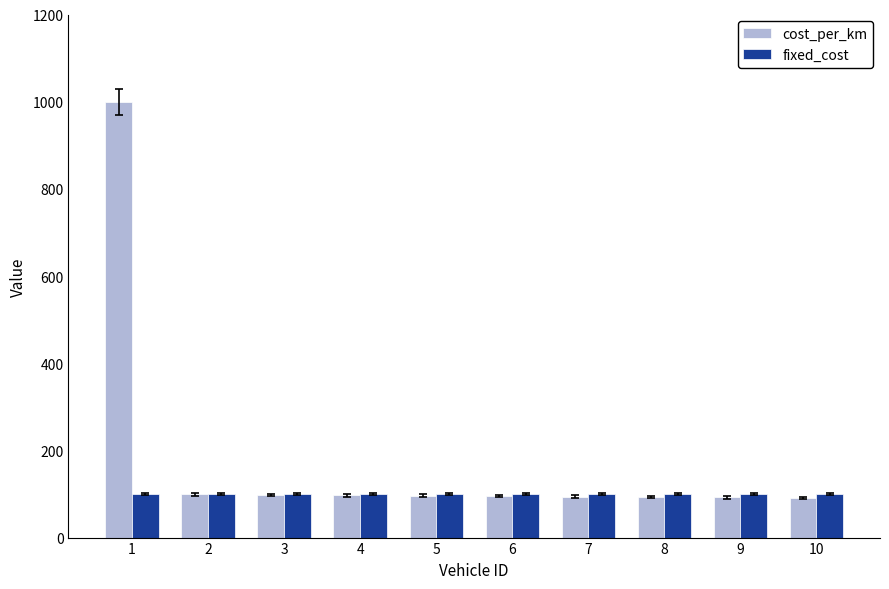

What are all the series names shown in the legend?

cost_per_km, fixed_cost